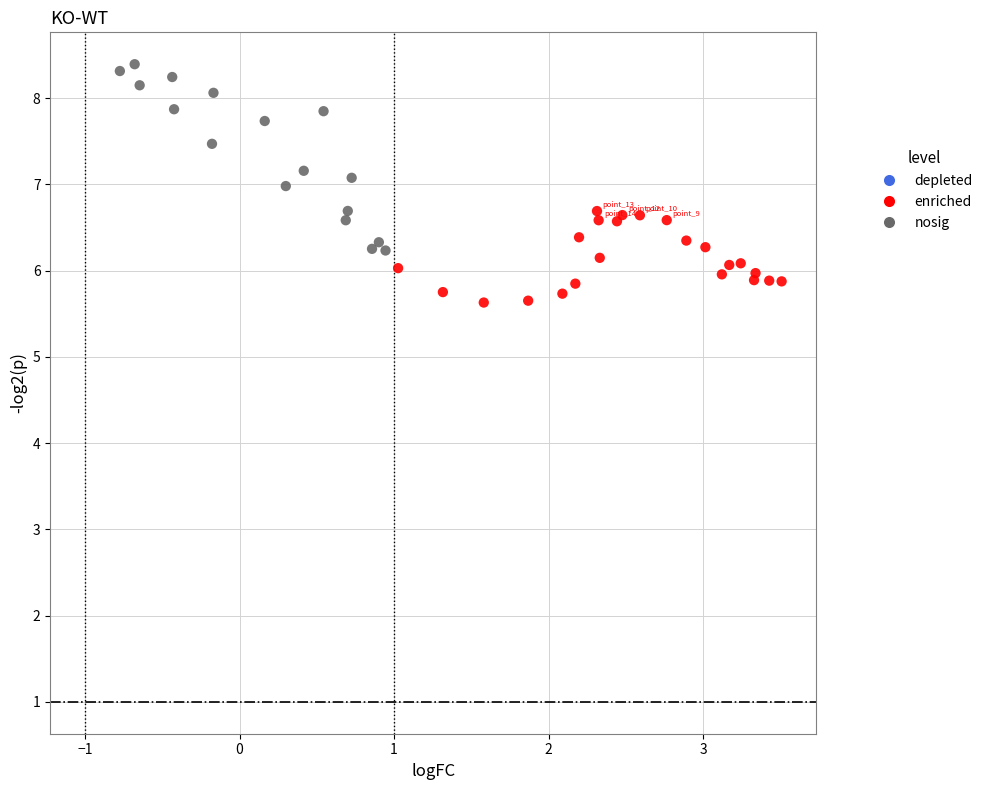

Which series reaches the maximum Y coordinate?

nosig